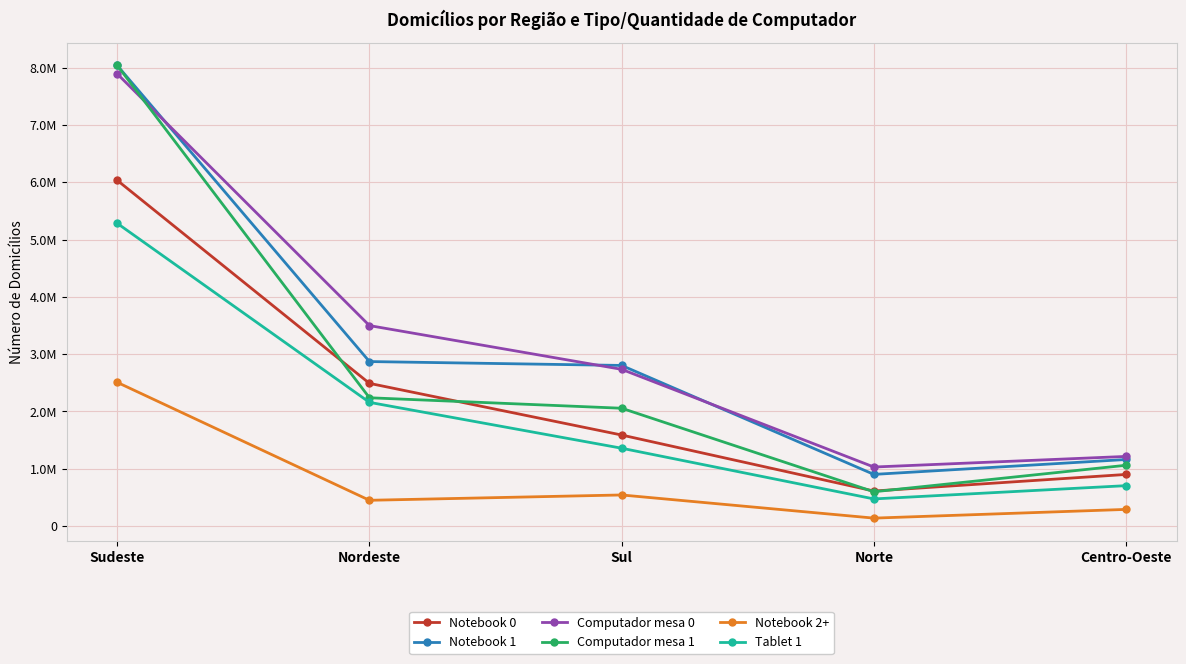

Which category has the highest value in the Computador mesa 1 series?

Sudeste